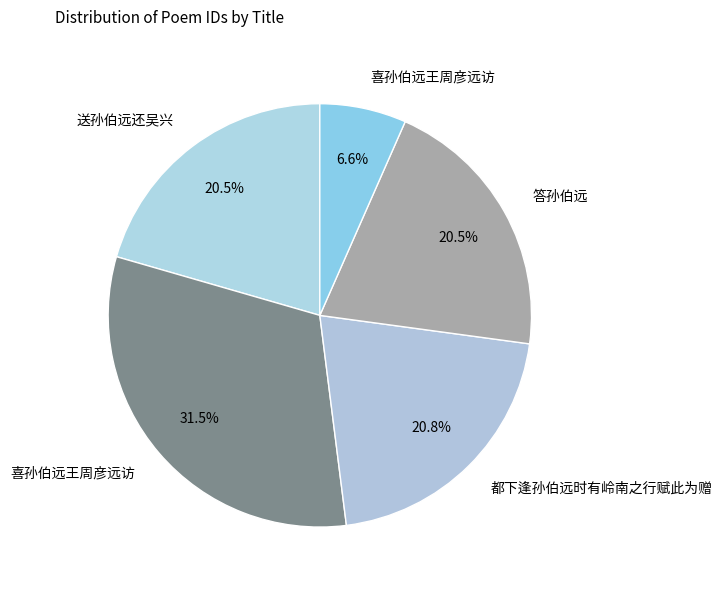

Count the number of slices in the pie.

5